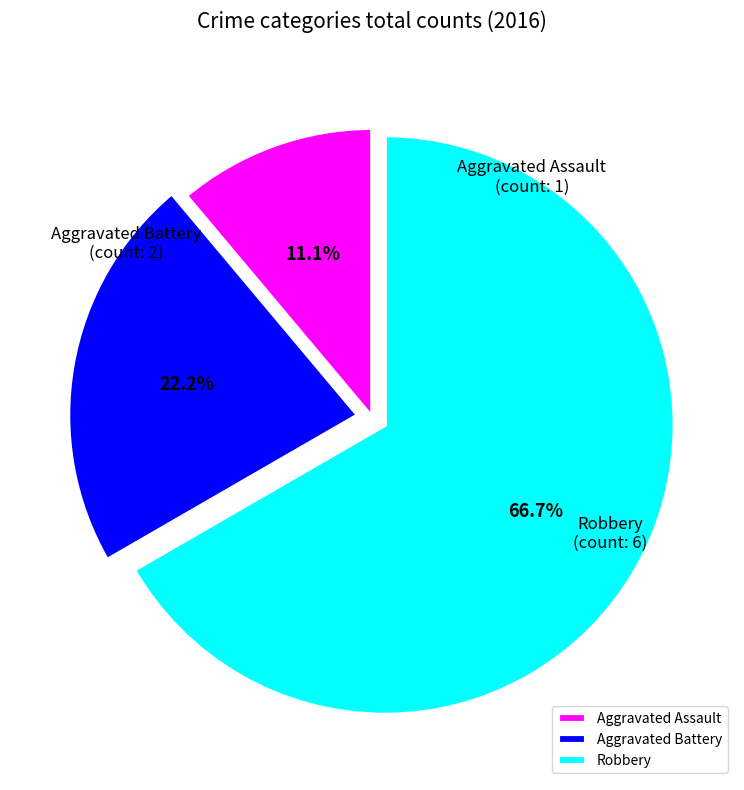

What percentage is the Aggravated Battery slice, to the nearest percent?

22%